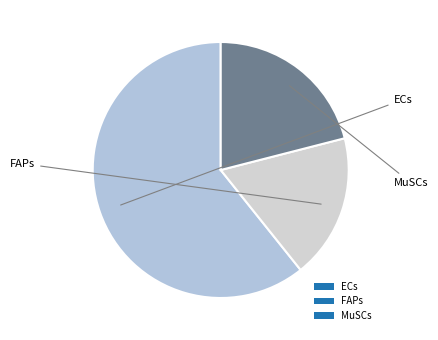

Does any single category account for the majority?

Yes